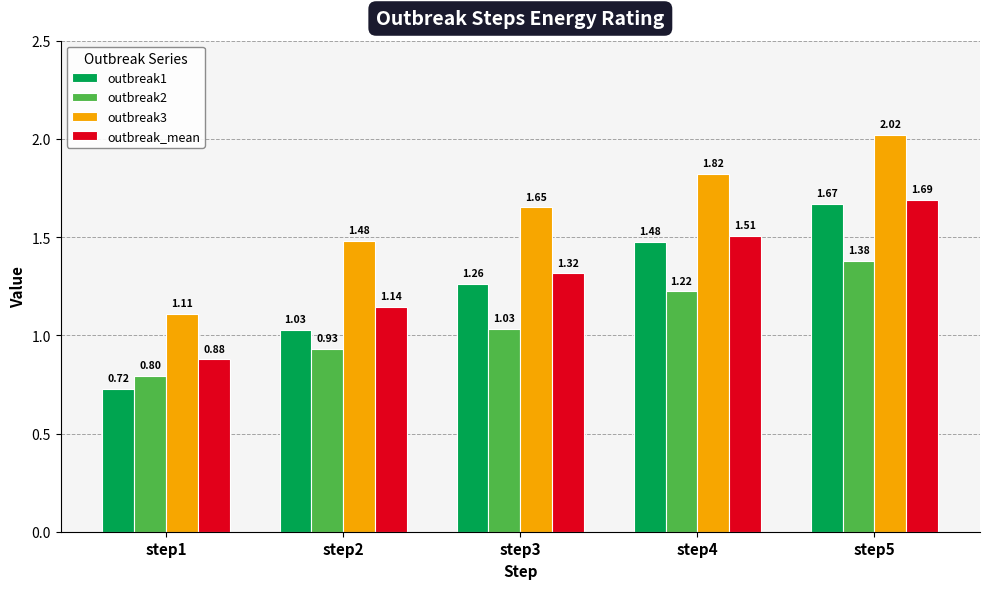

What is the value of the outbreak2 bar at the 1st from the left?

0.8